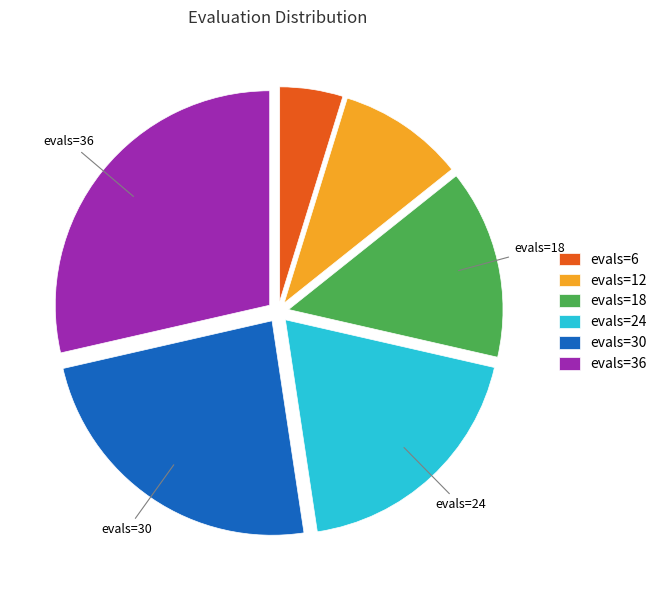

Does any single category account for the majority?

No